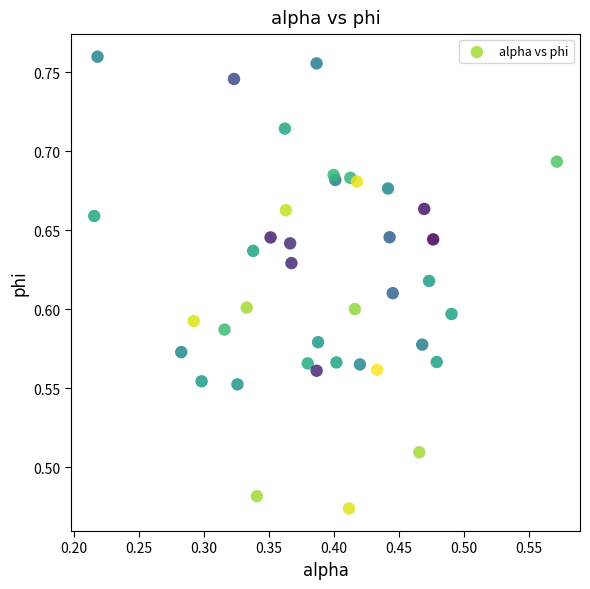

What is the range of Y values (max minus min)?

0.3